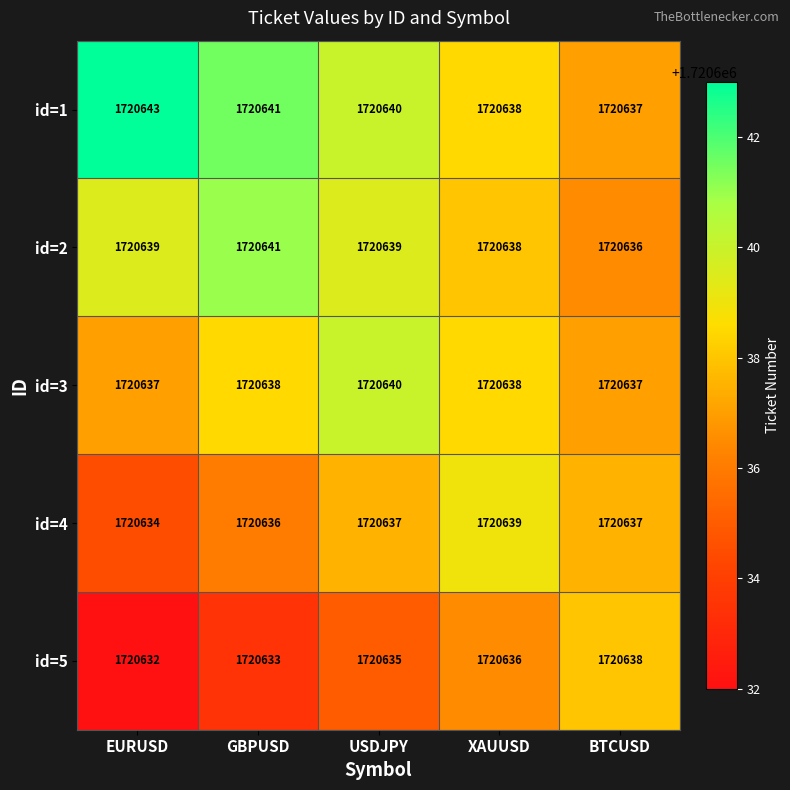

The id=1 series shows 807704 at GBPUSD. True or false?

False